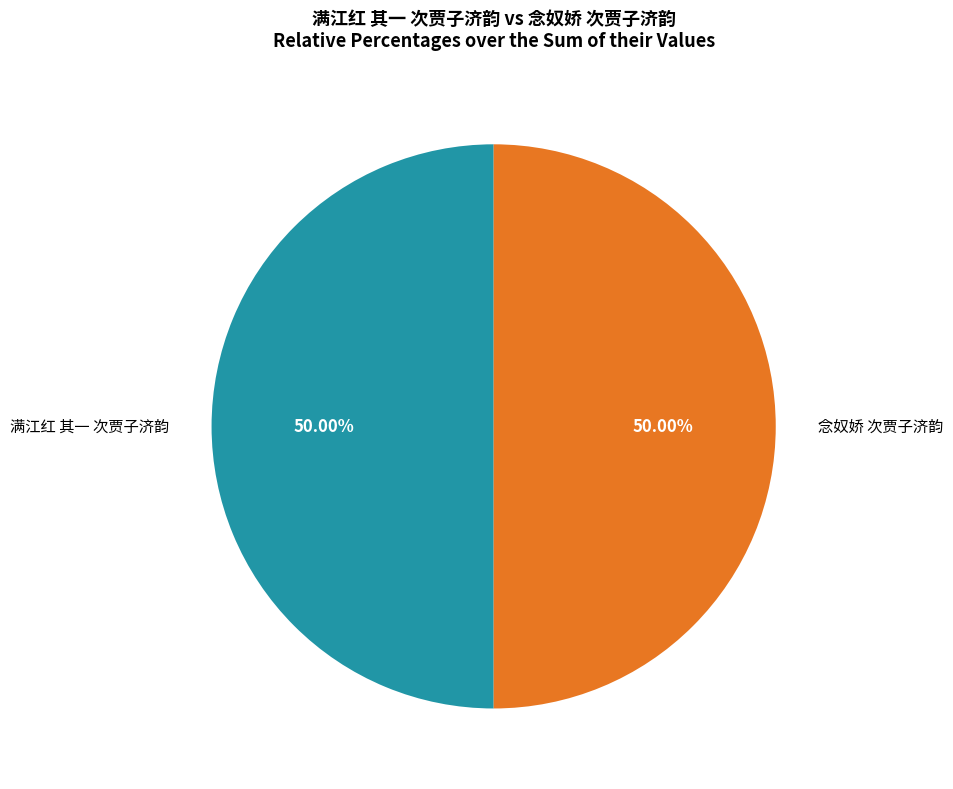

Is the sum of 满江红 其一 次贾子济韵 and 念奴娇 次贾子济韵 greater than half?

Yes